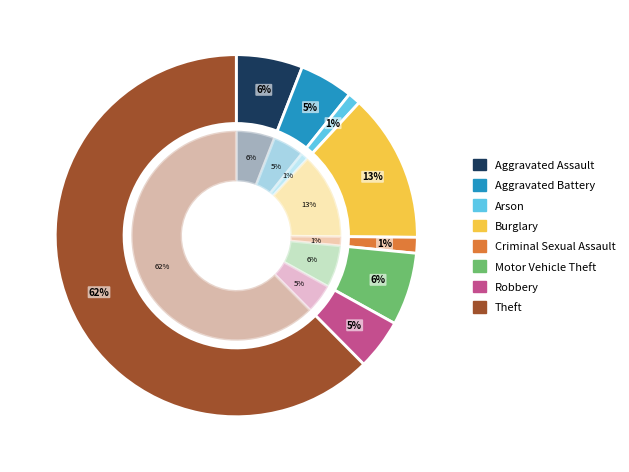

What percentage do Arson and Burglary together represent?

14.4%